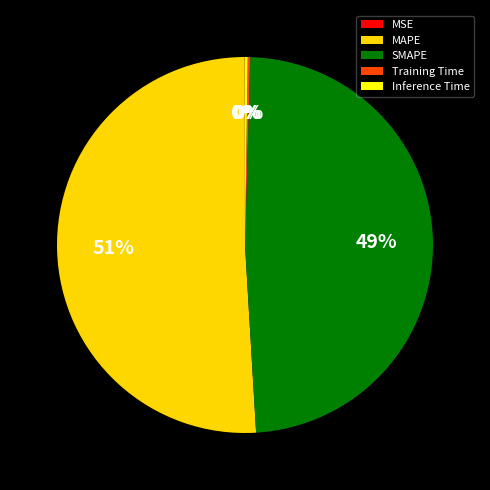

Is there any slice that represents more than half of the pie?

Yes